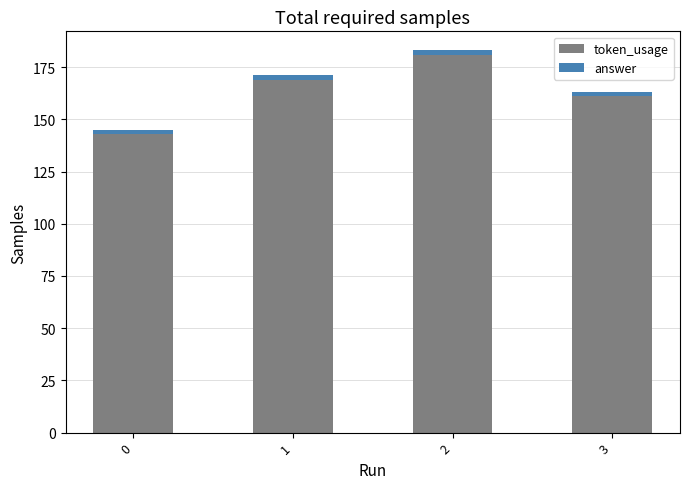

What is the difference between the maximum and minimum values in the token_usage series?

38